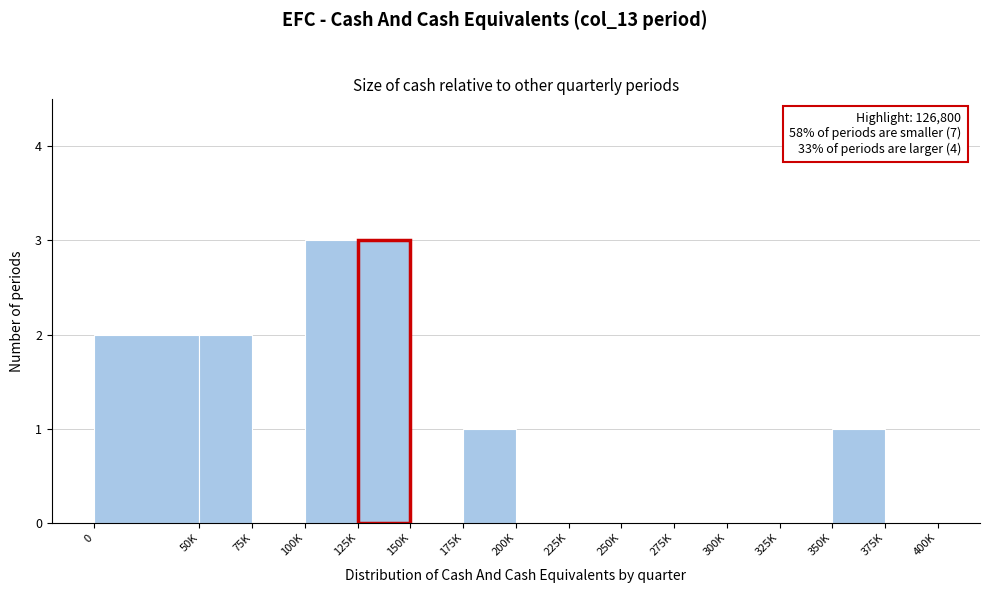

Reading left to right, extract all data points from this chart.

0=2	50K=2	75K=0	100K=3	125K=3	150K=0	175K=1	200K=0	225K=0	250K=0	275K=0	300K=0	325K=0	350K=1	375K=0